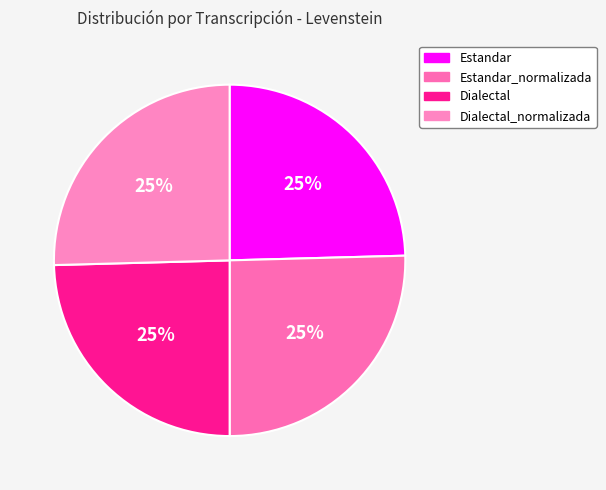

Is there any slice that represents more than half of the pie?

No